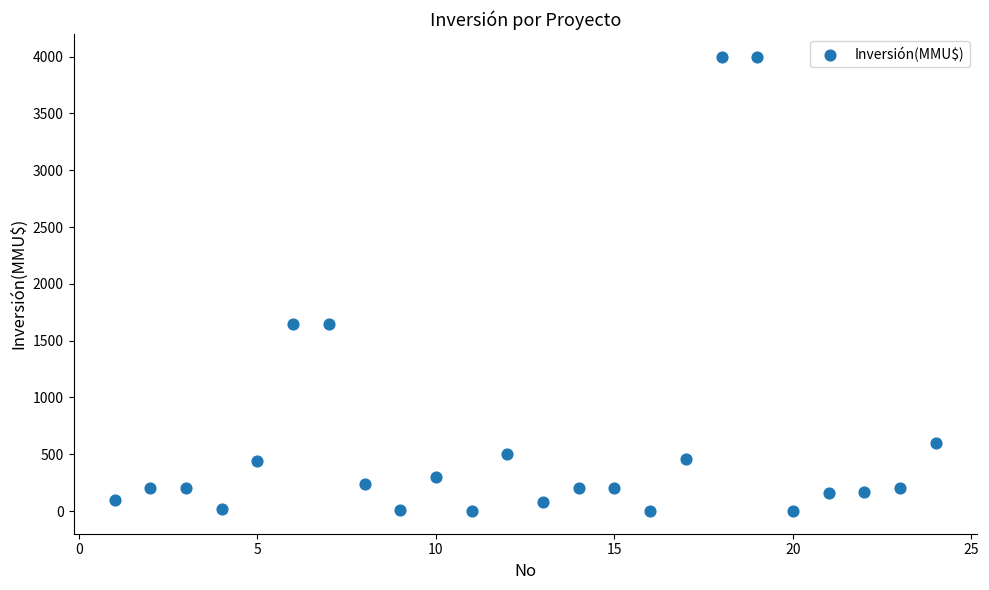

What is the range of X values (max minus min)?

23